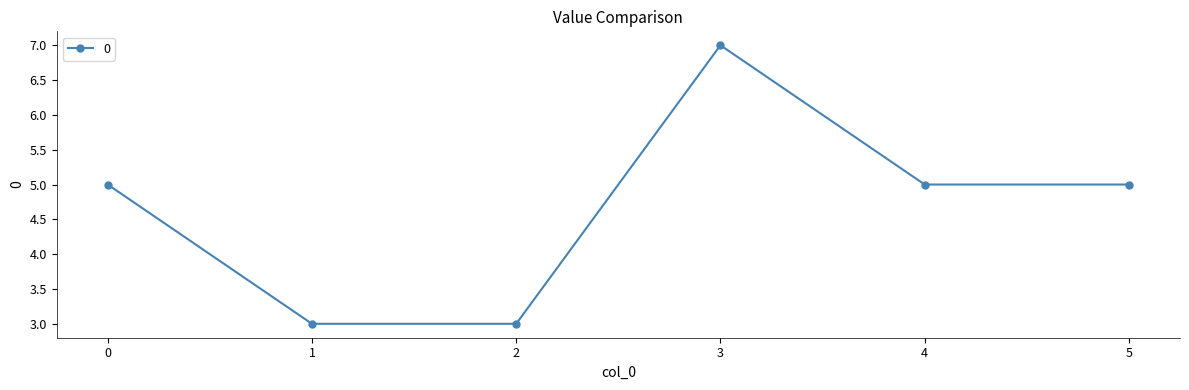

What is the difference between the second highest and second lowest values?

2